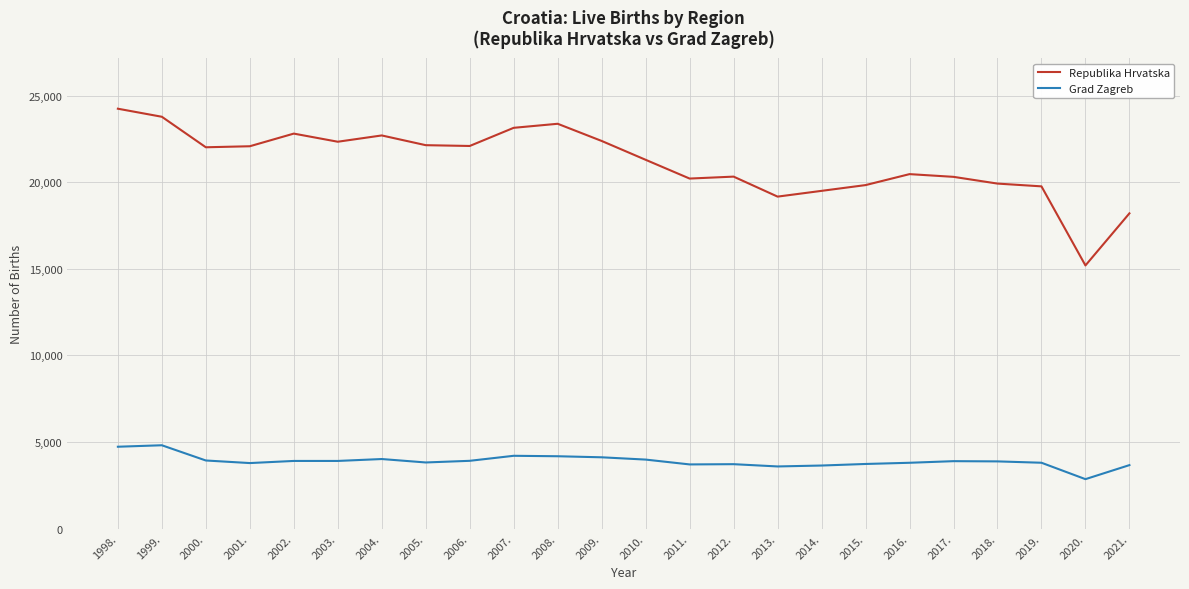

What is the difference between the highest and lowest values at 2013.?

15575